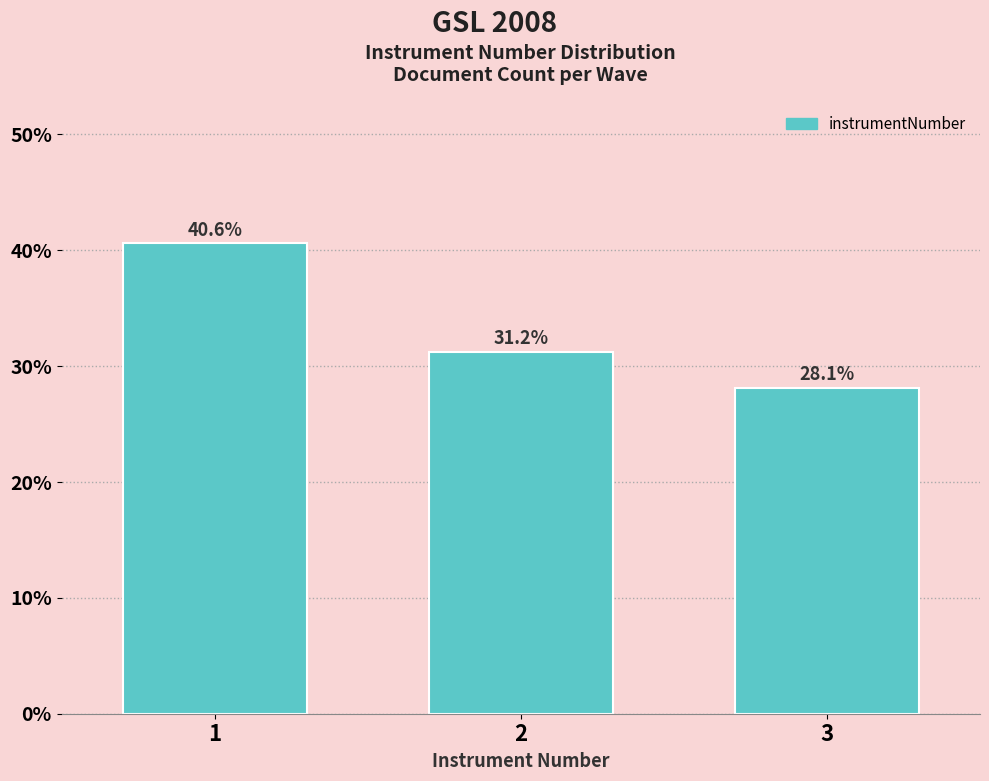

What is the maximum value shown in the chart?

40.6